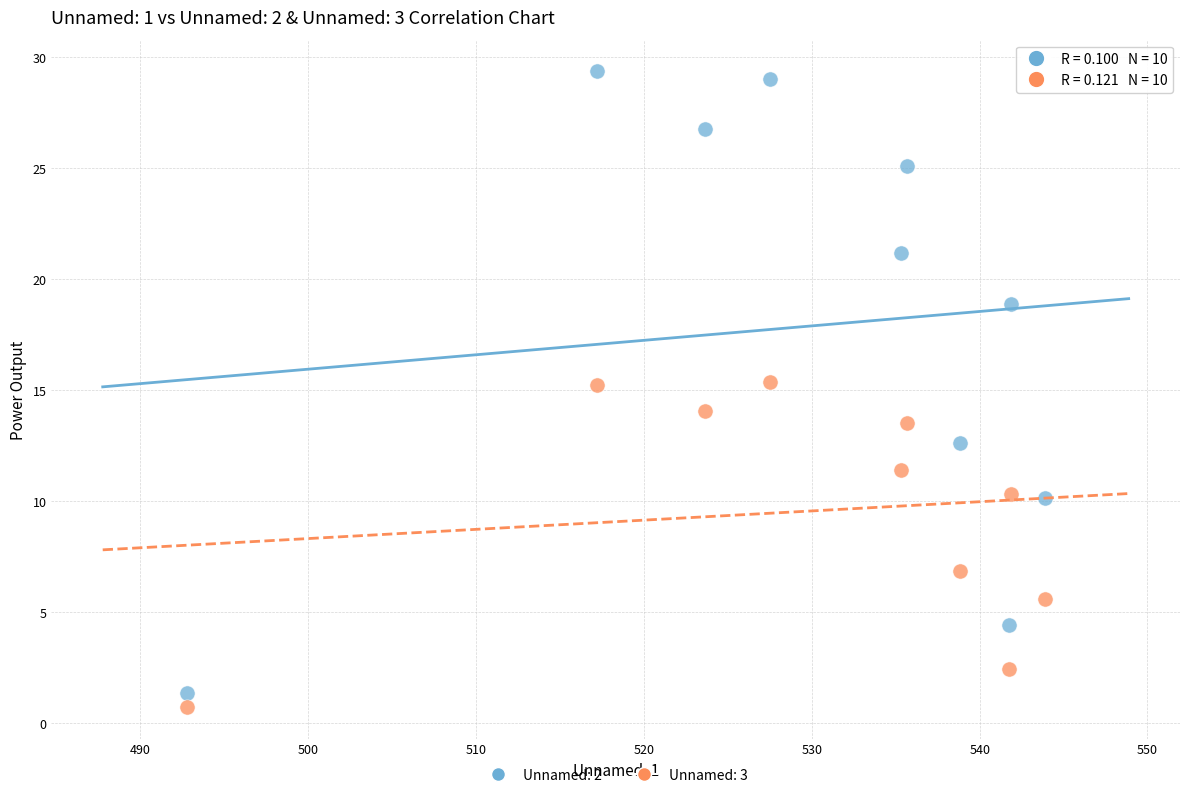

Across all data points, what is the range of X values (max minus min)?

51.1